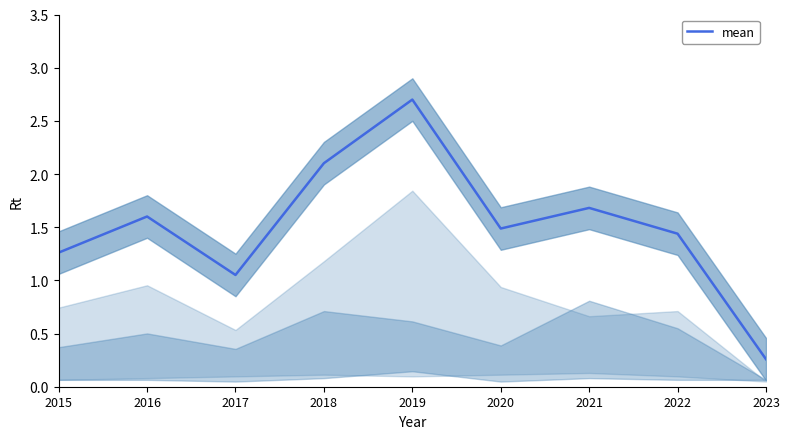

True or false: the data shows 0.1 at 2023.

False